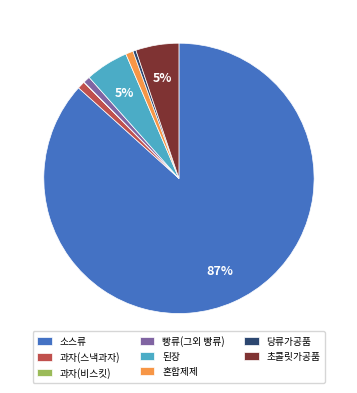

To the nearest percent, what is the average slice percentage?

12%